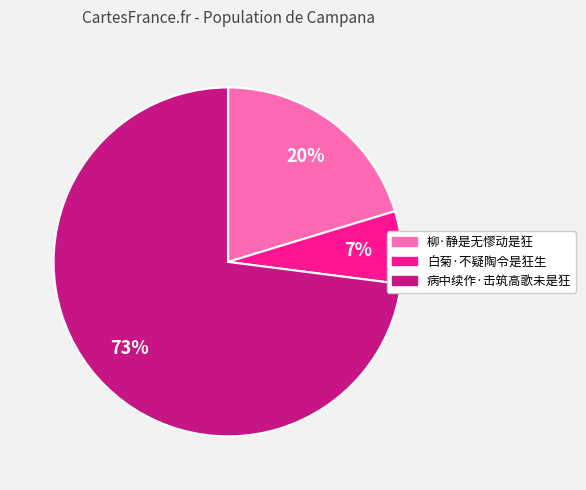

Which slice is the smallest?

白菊·不疑陶令是狂生